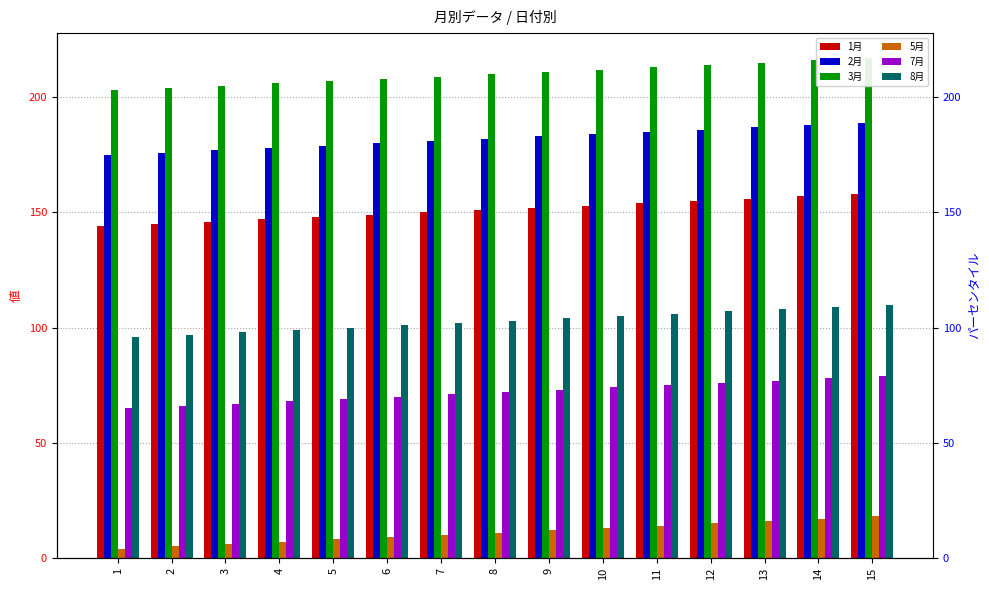

At which label is 8月 closest to 103?

8